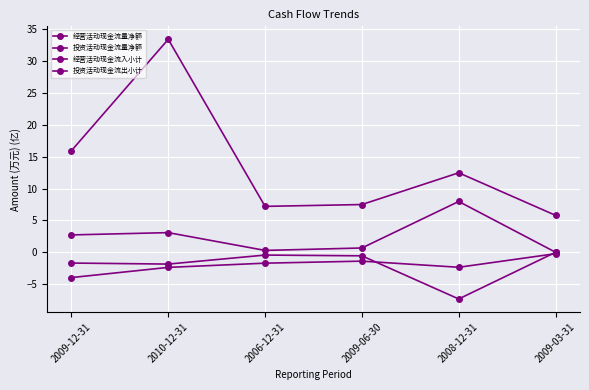

How many lines are shown in the chart?

4